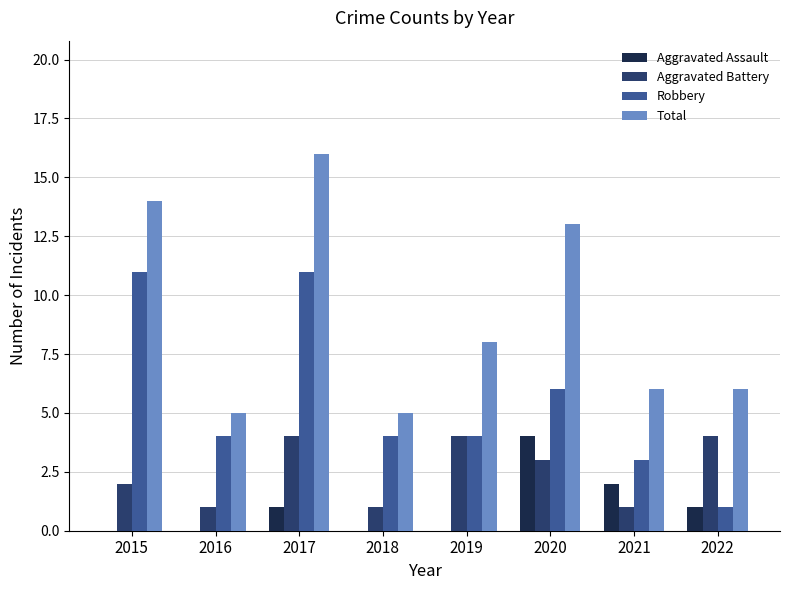

What is the sum of all Robbery values?

44